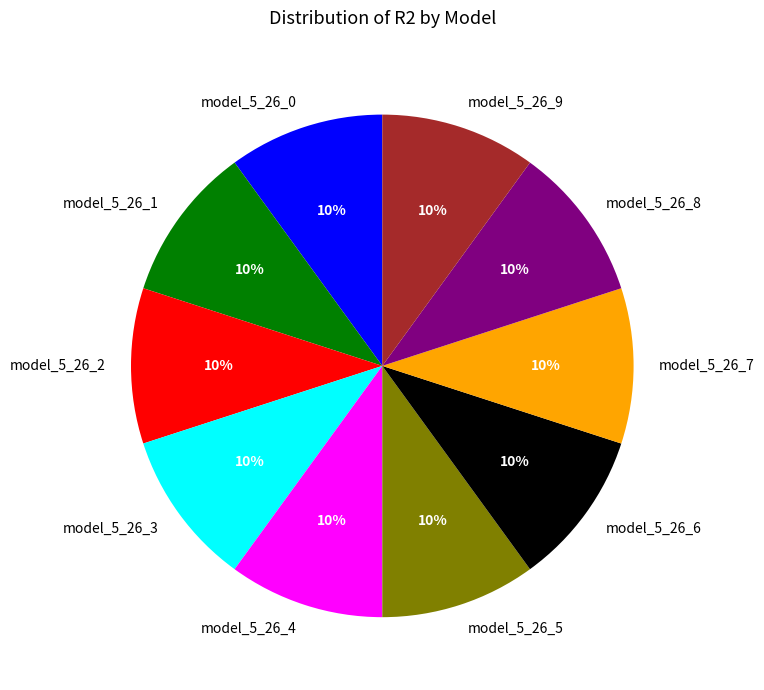

The model_5_26_6 slice represents 1% of the pie. True or false?

False